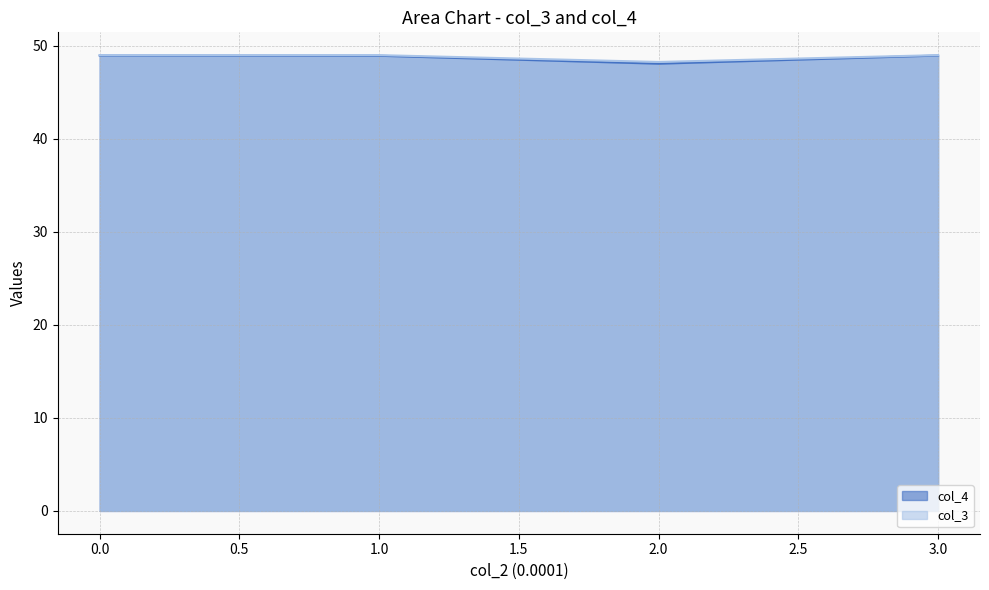

Does the chart display data point markers on the line(s)?

No